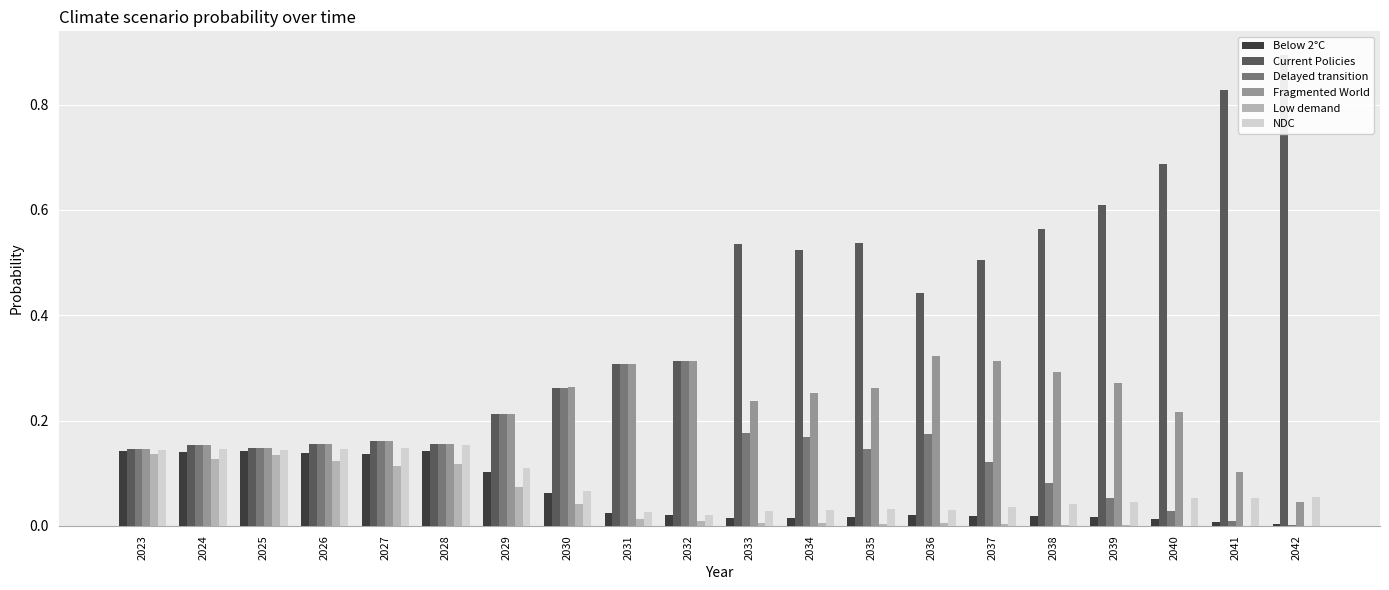

Which category has the highest value across all series?

2042